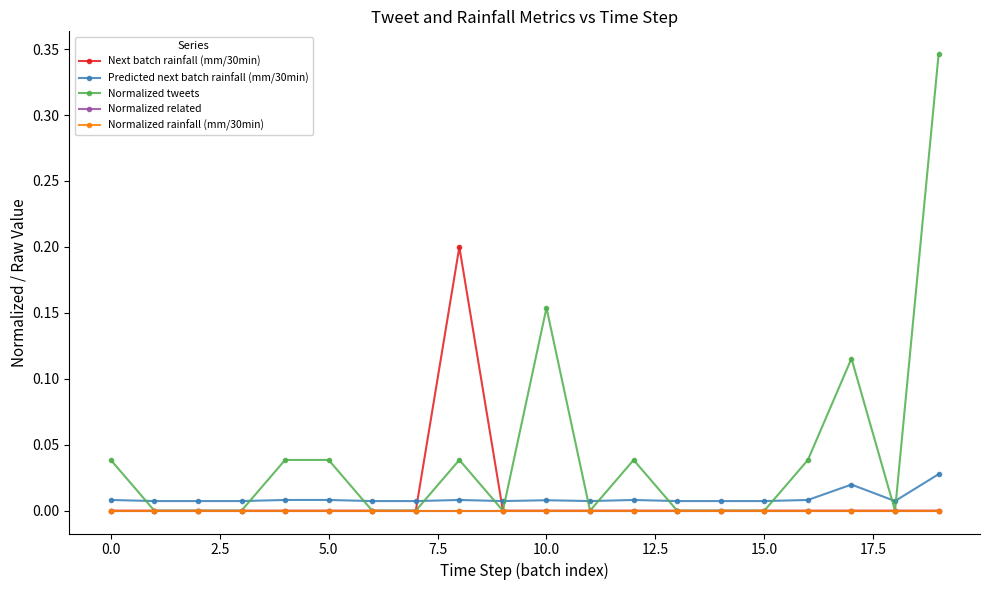

Is this an area chart (filled region under the line)?

No